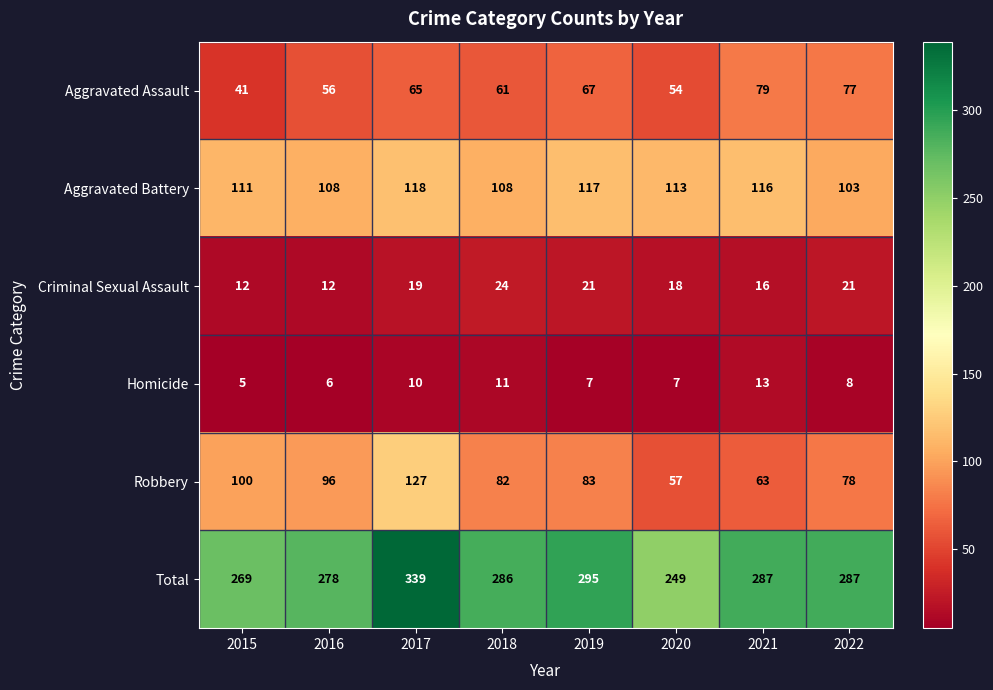

Which series has the largest total across all categories?

Total